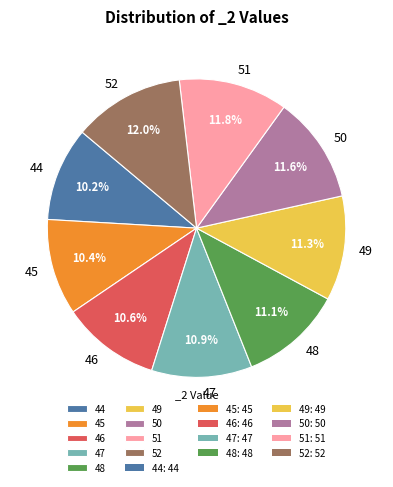

How much of the chart is everything except 47?

89.1%